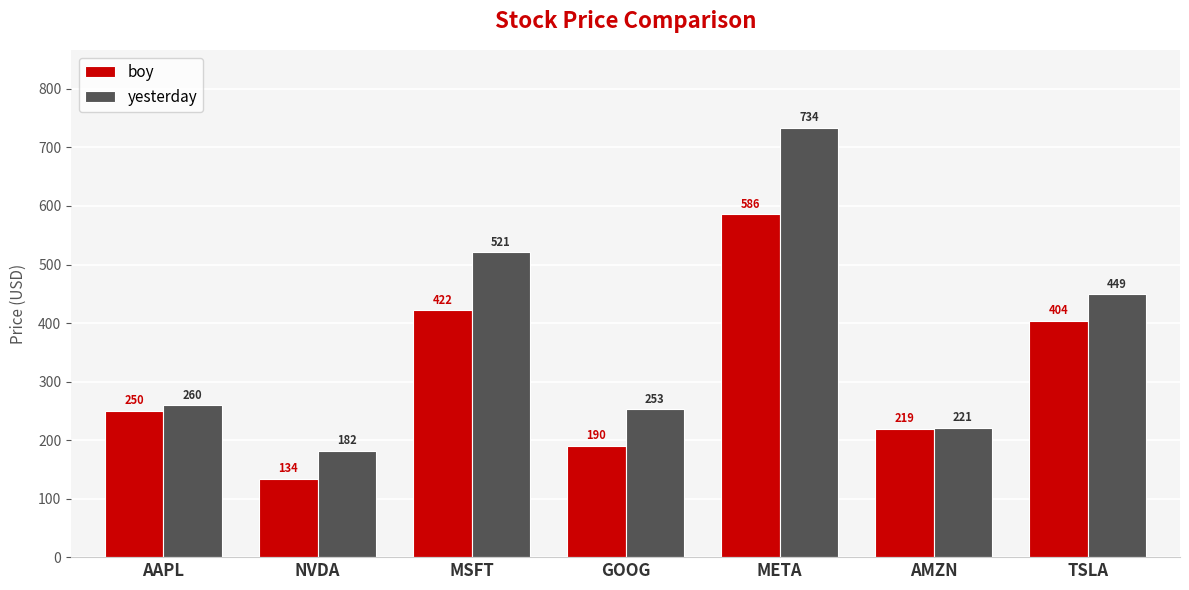

What is the label of the 4th bar from the right?

GOOG